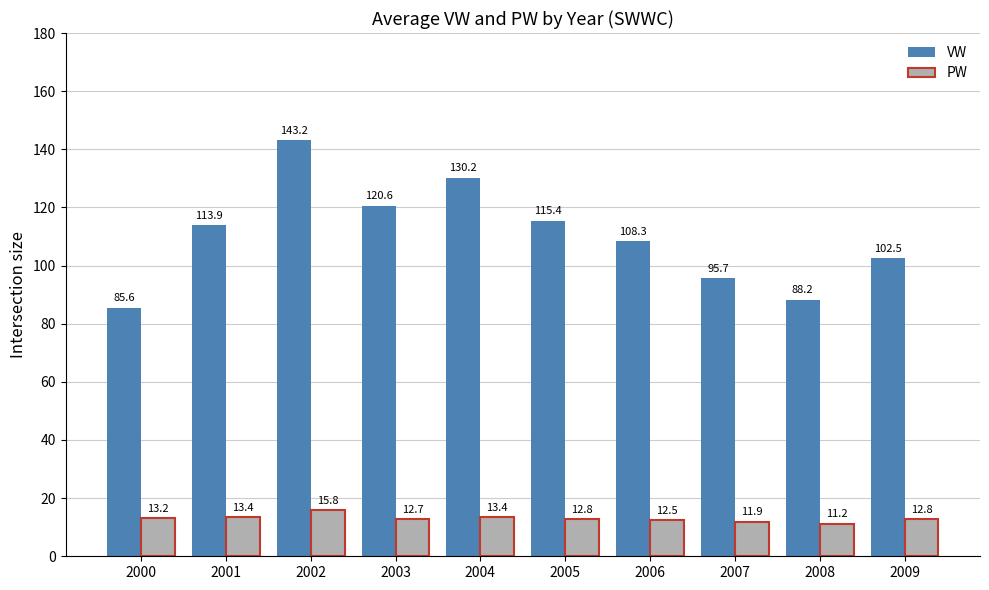

Does the chart contain stacked bars?

No